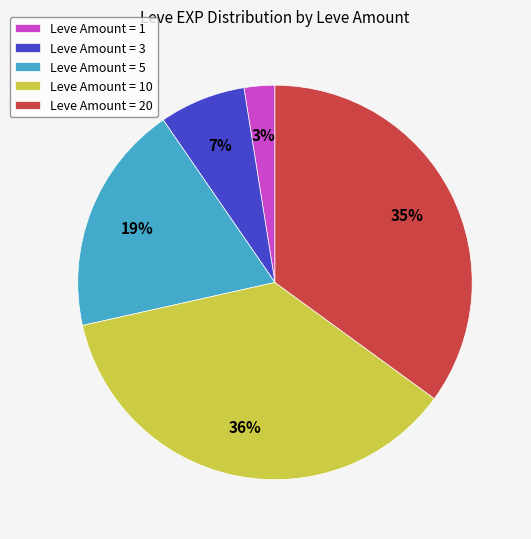

To the nearest percent, what is the average slice percentage?

20%